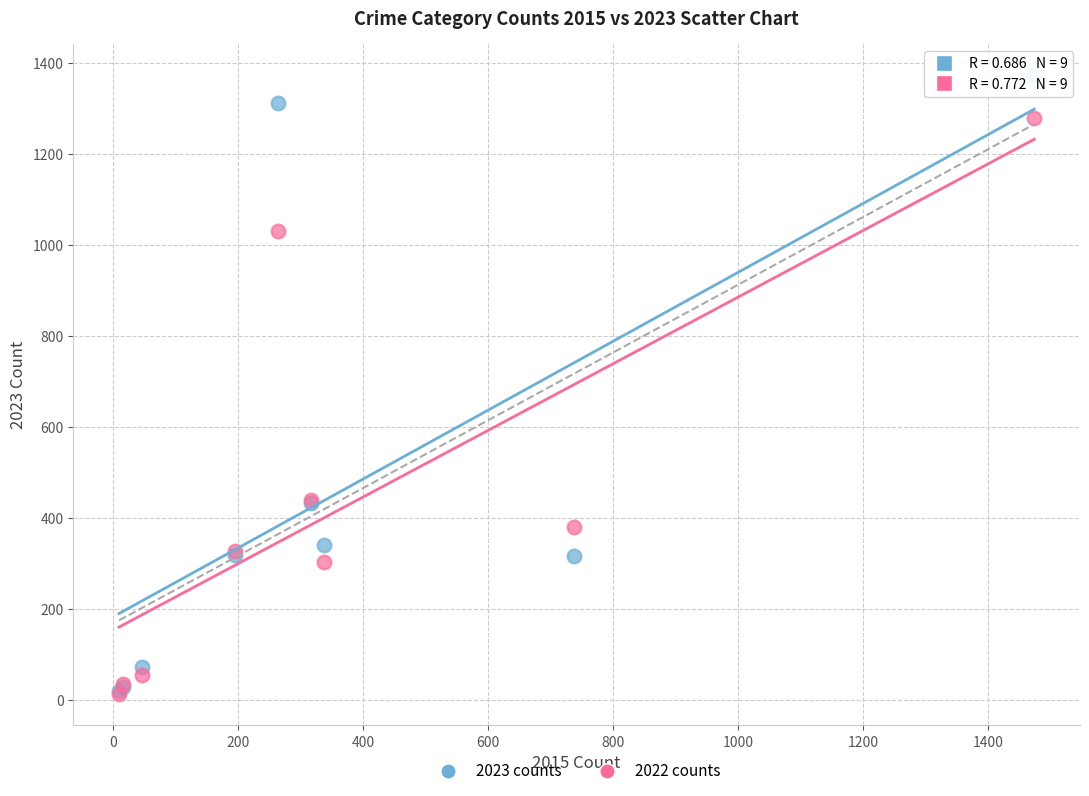

Which series reaches the maximum Y coordinate?

2023 counts